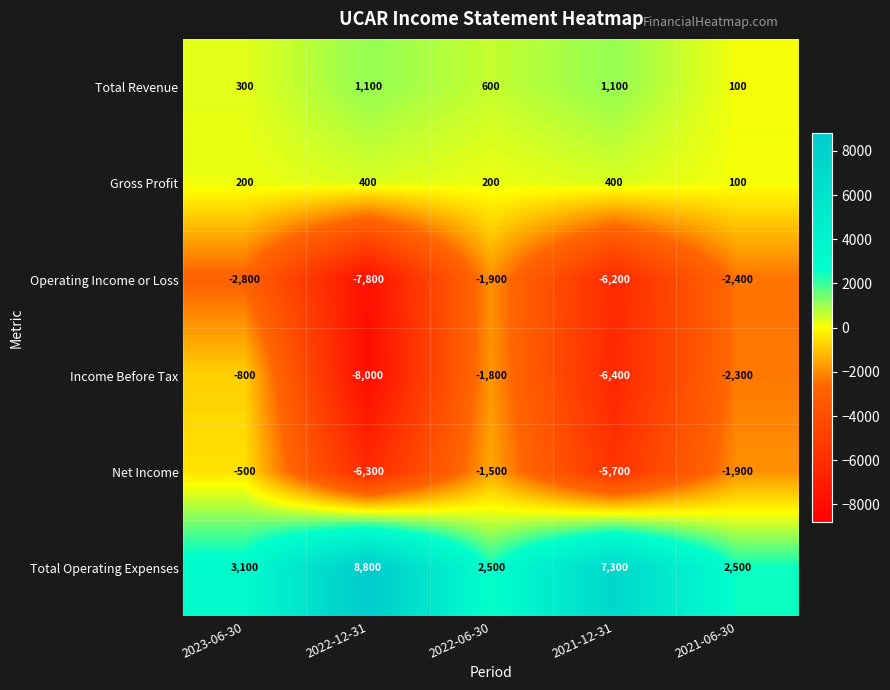

At which label is Total Operating Expenses closest to 5650?

2021-12-31